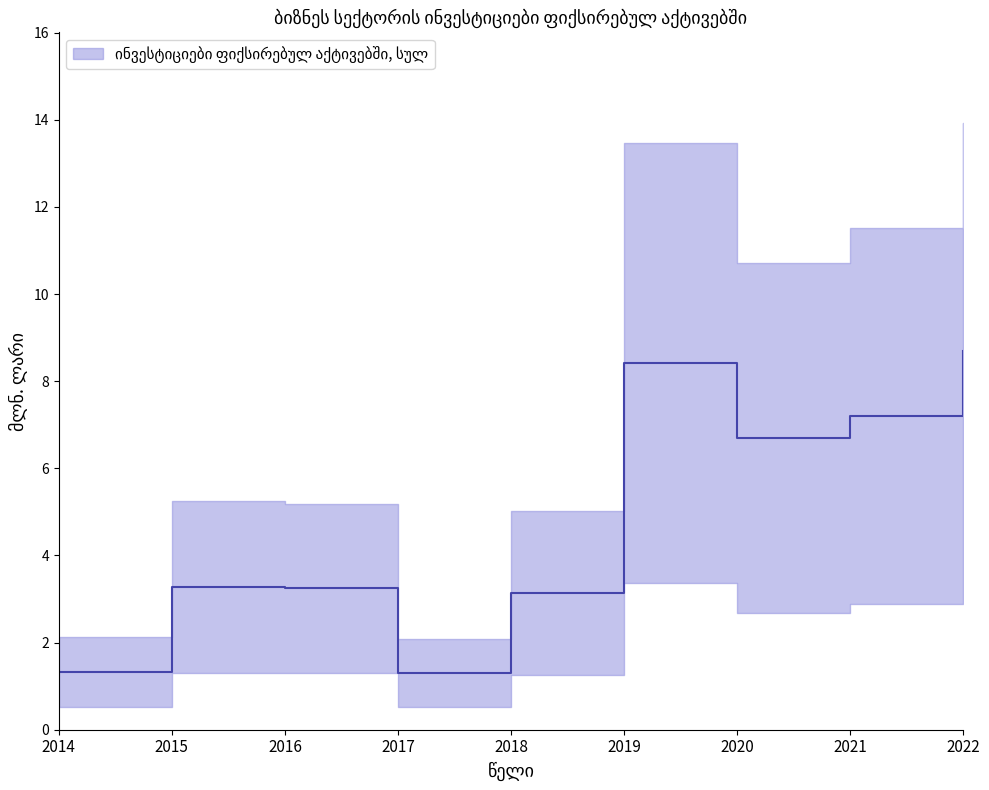

What is the greatest value displayed?

8.7